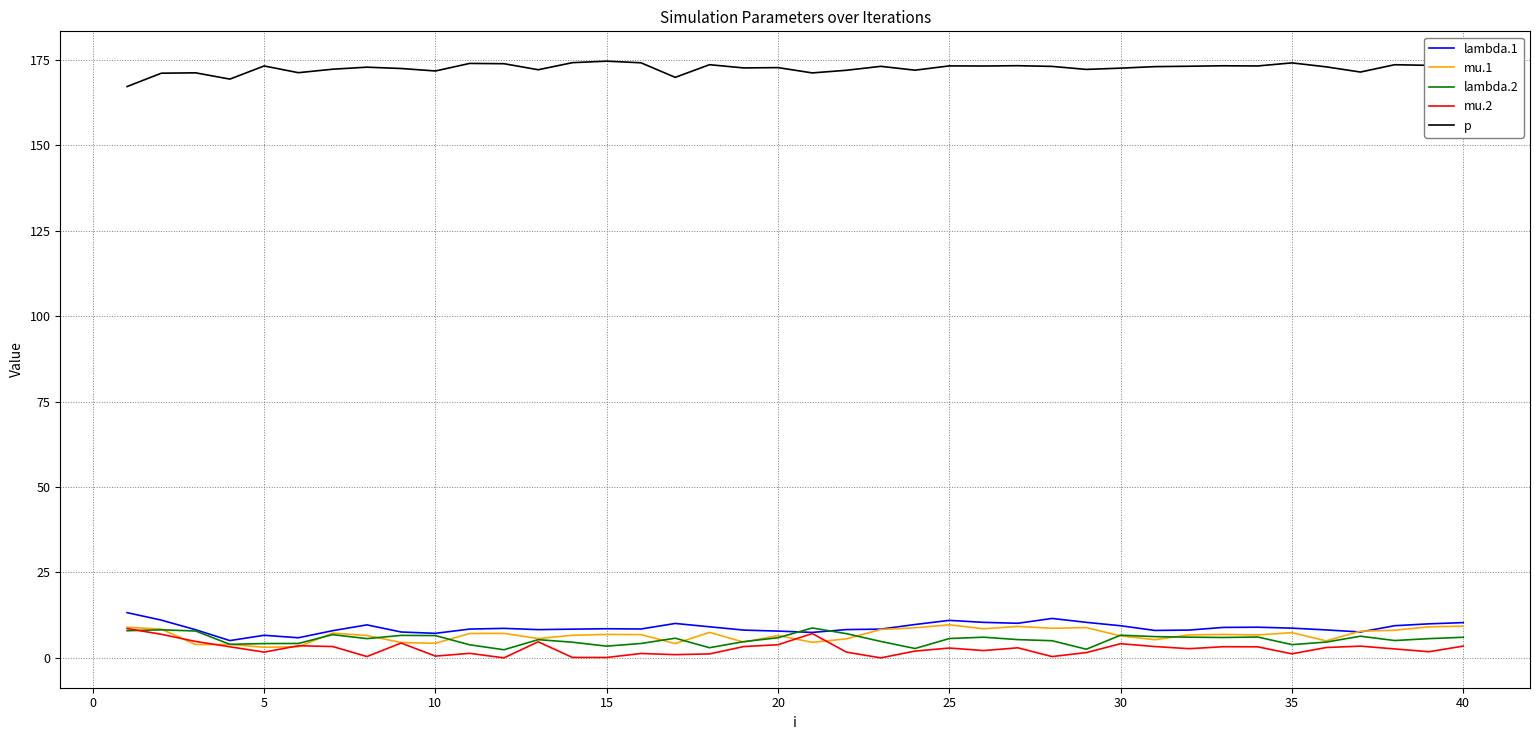

True or false: p and lambda.1 cross at least once.

False